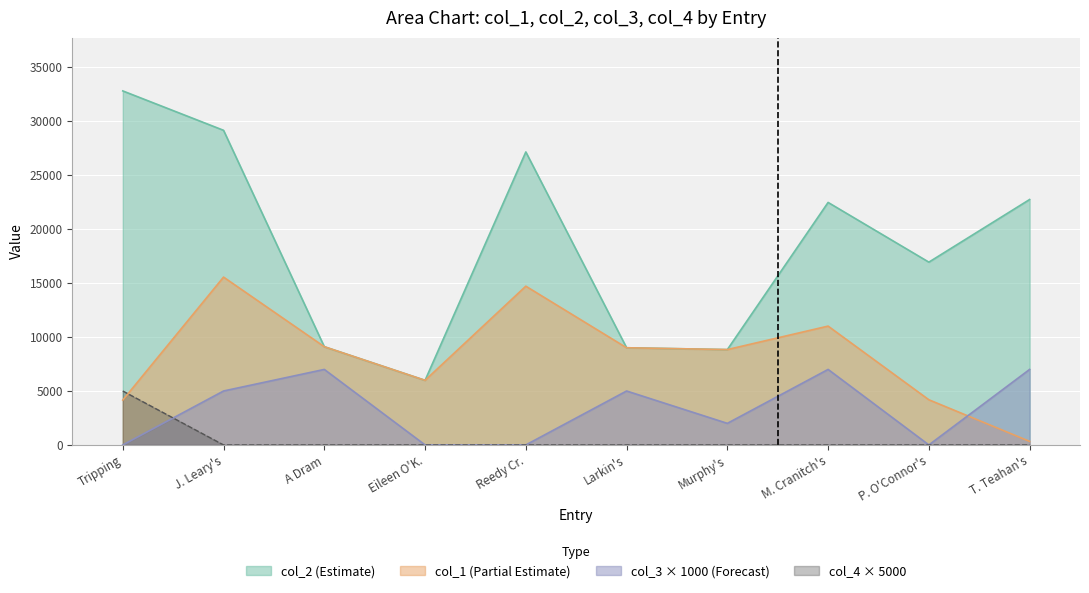

How many lines are shown in the chart?

4